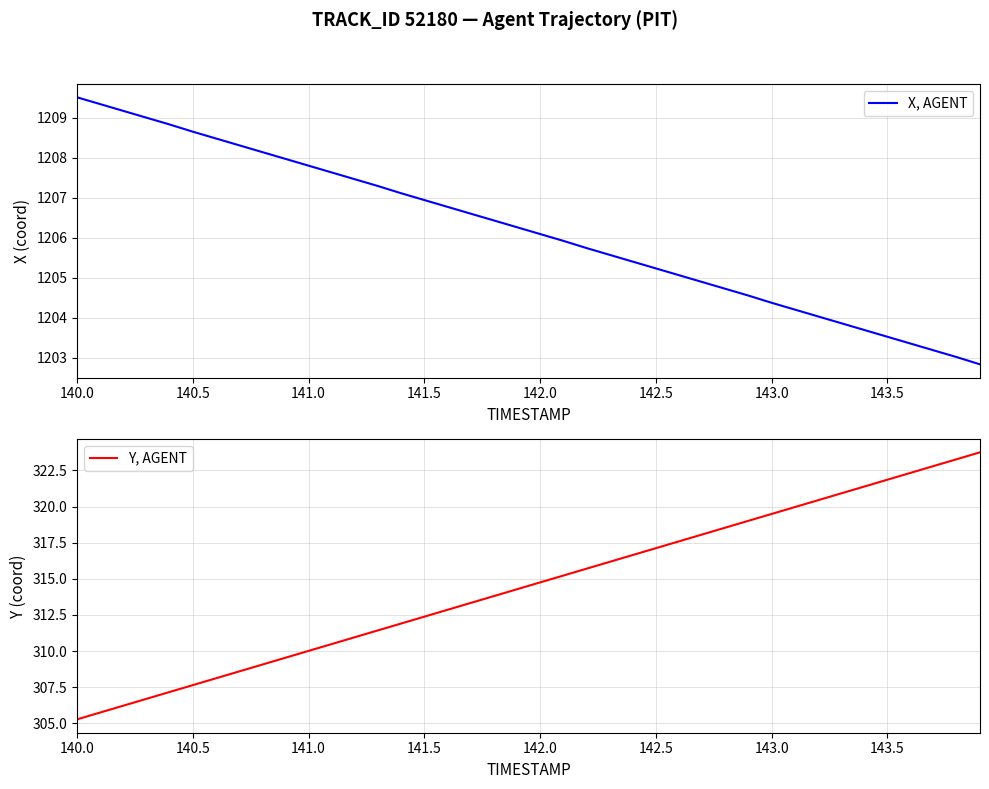

What is the highest value of the X, AGENT series?

1209.5